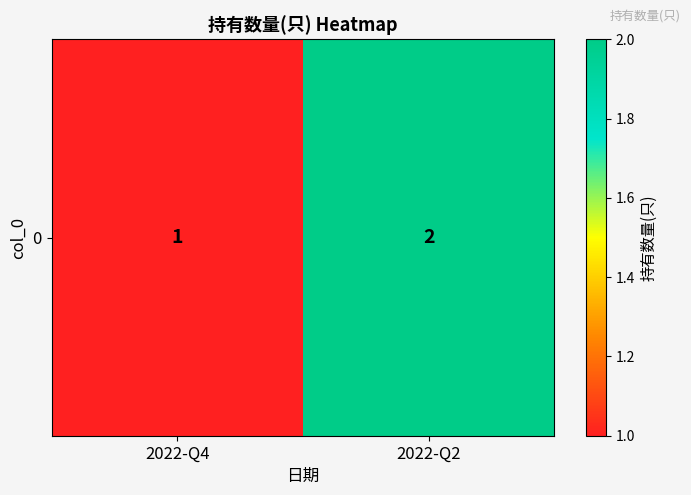

What is the minimum value shown in the chart?

1